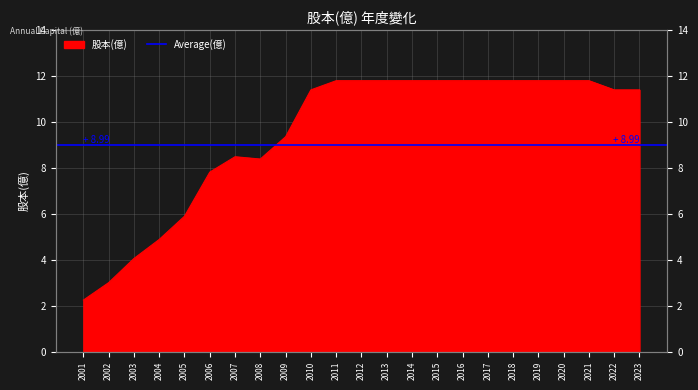

Which has a higher value, 2010 or 2004?

2010